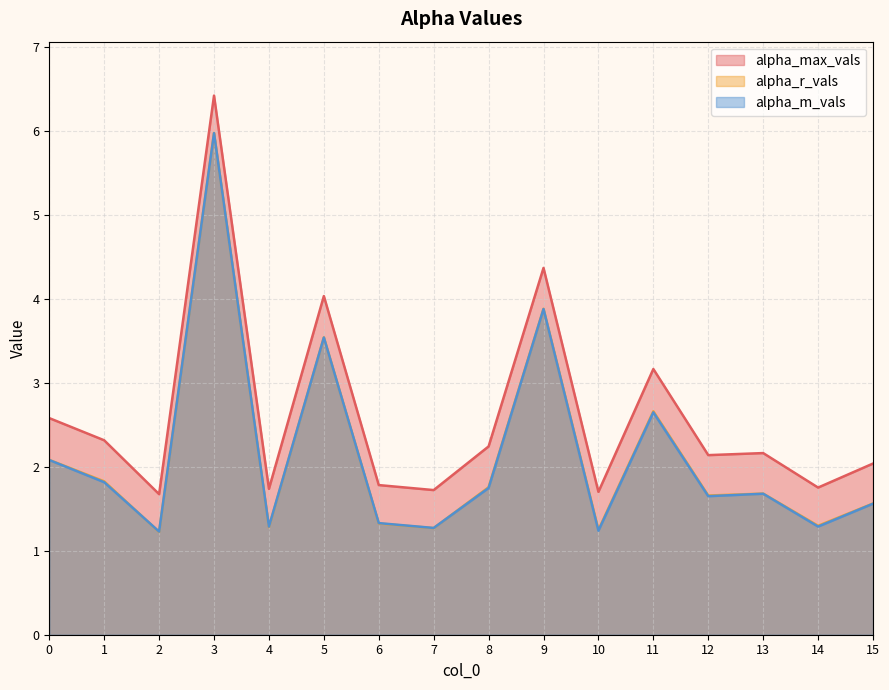

How many lines are shown in the chart?

3